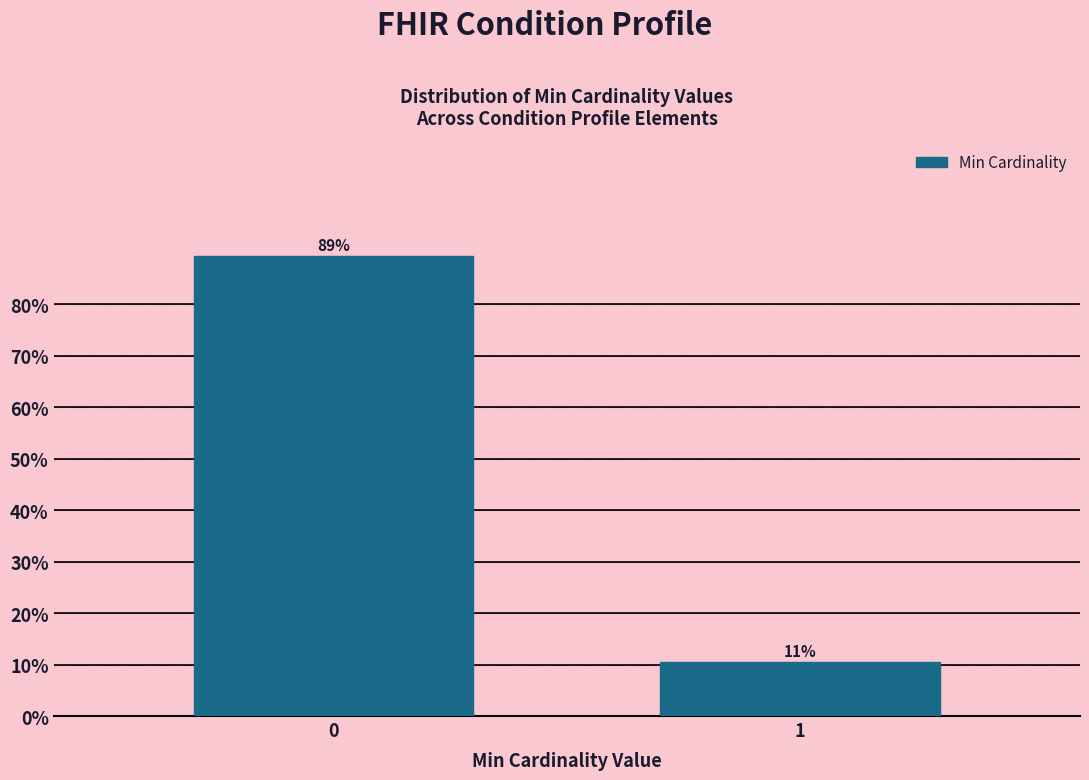

How many bars are there in total?

2